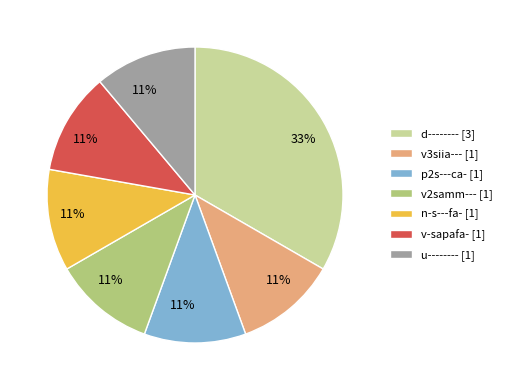

To the nearest percent, what percentage of the pie is v3siia---?

11%